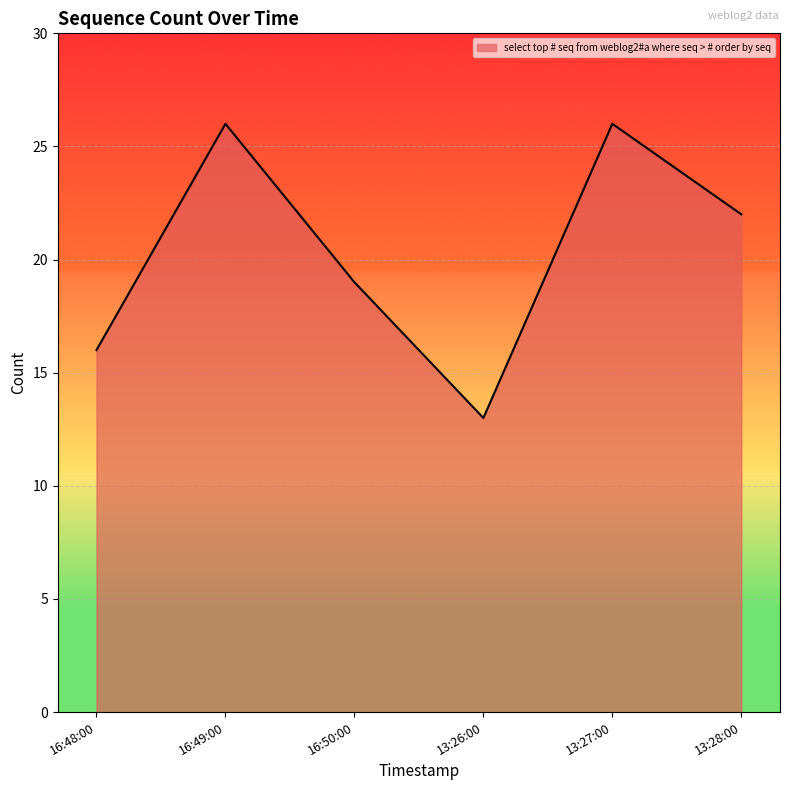

What is the average value?

20